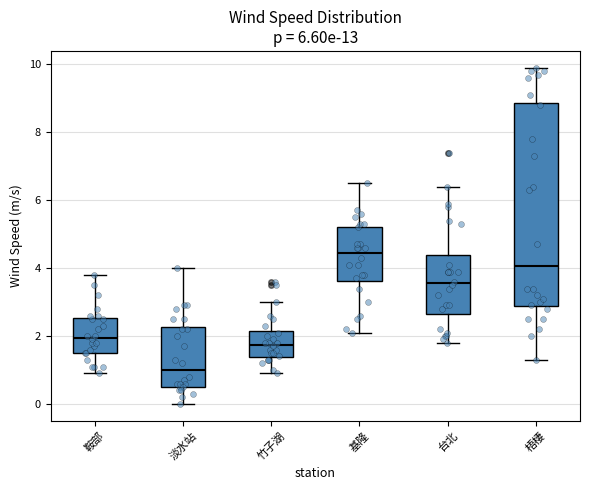

Reading left to right, transcribe this box plot: for each box, give where its median line is, the range the box spans, and where its two whiskers end, as read against the y-axis. The values are not printed on the chart, so give them approximately, as read against the axis.

鞍部: median 2.0, box 1.6 to 2.6, whiskers 1.0 to 3.8
淡水站: median 1.0, box 0.6 to 2.2, whiskers 0.0 to 4.0
竹子湖: median 1.8, box 1.4 to 2.2, whiskers 1.0 to 3.0
基隆: median 4.4, box 3.6 to 5.2, whiskers 2.2 to 6.6
台北: median 3.6, box 2.6 to 4.4, whiskers 1.8 to 6.4
梧棲: median 4.0, box 2.8 to 8.8, whiskers 1.4 to 10.0